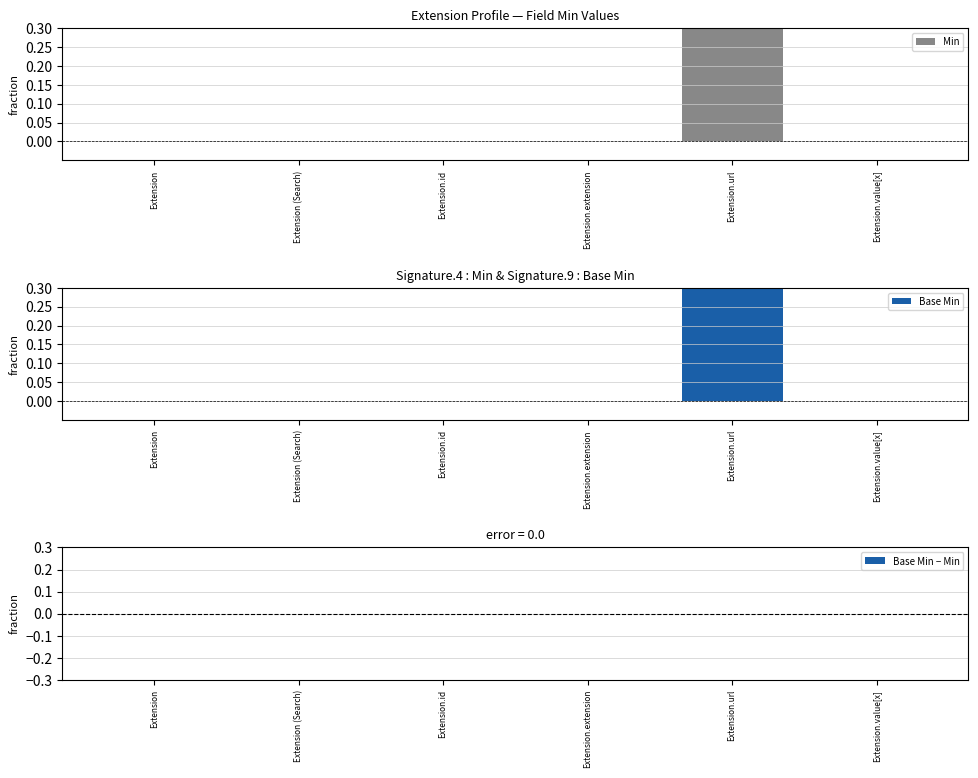

What is the label of the 3rd bar from the right?

Extension.extension